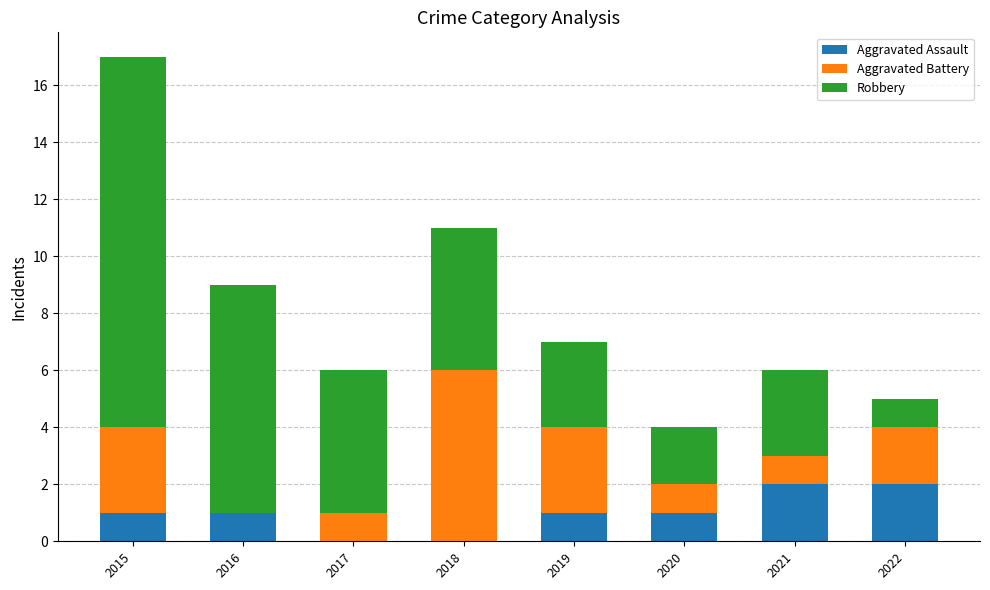

What is the average value of the Aggravated Assault series?

1